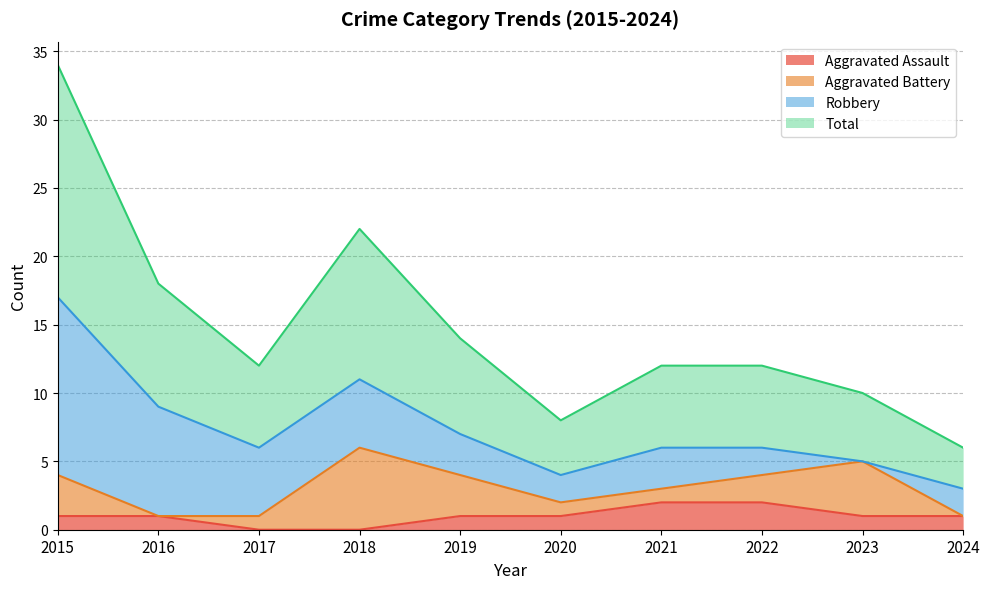

Does the chart have visible grid lines?

Yes